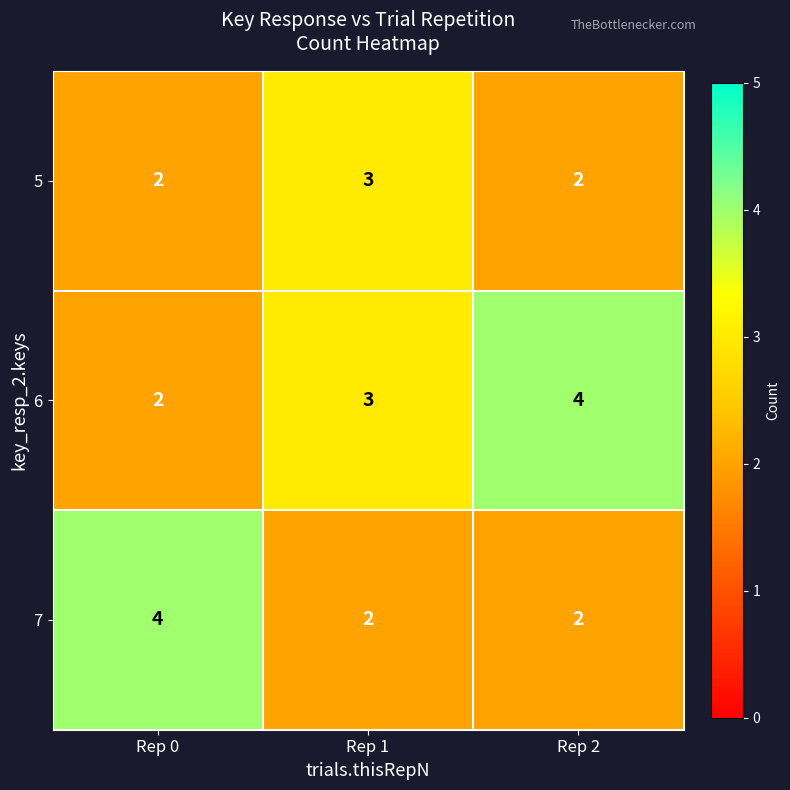

At which label does 6 reach its minimum?

Rep 0